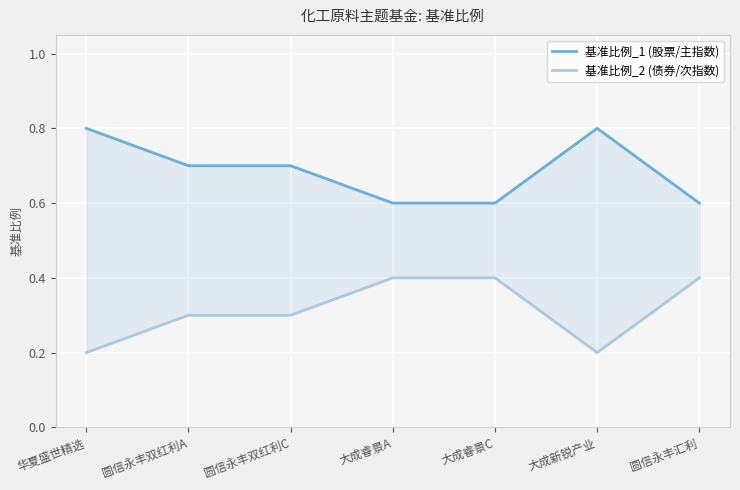

The 基准比例_1 (股票/主指数) series shows 1.4 at 华夏盛世精选. True or false?

False